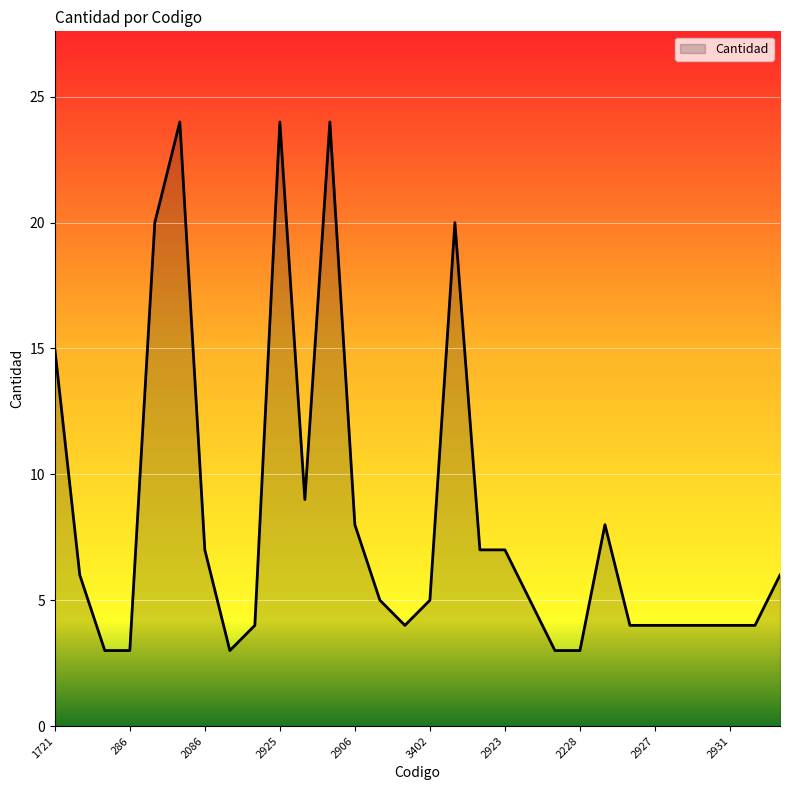

What is the greatest value displayed?

24